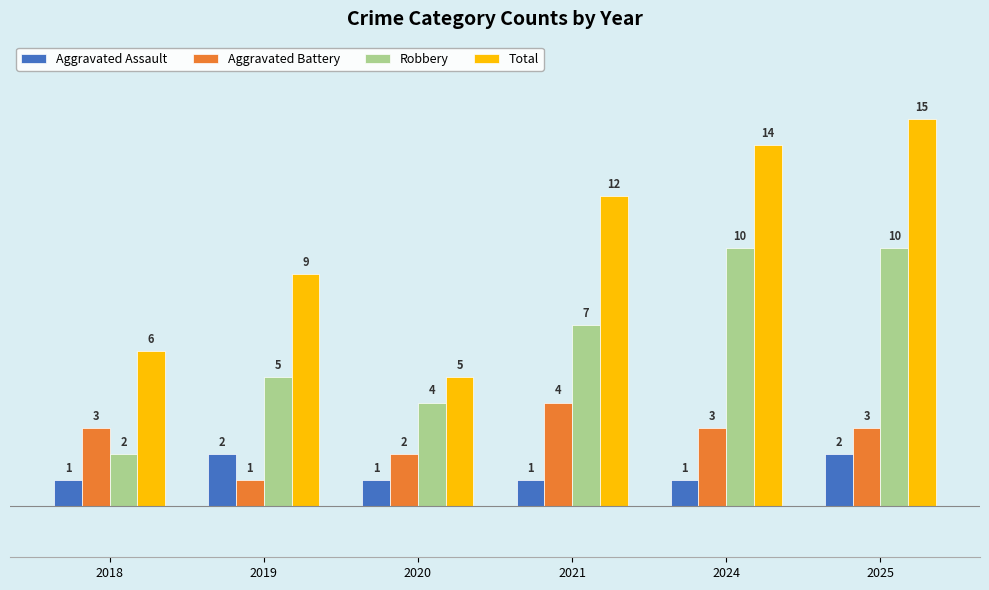

How many groups of bars are there?

6